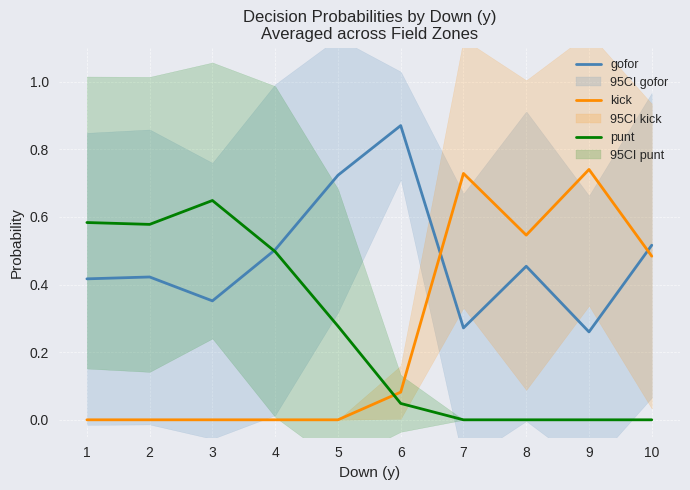

What is the highest value of the kick series?

0.7